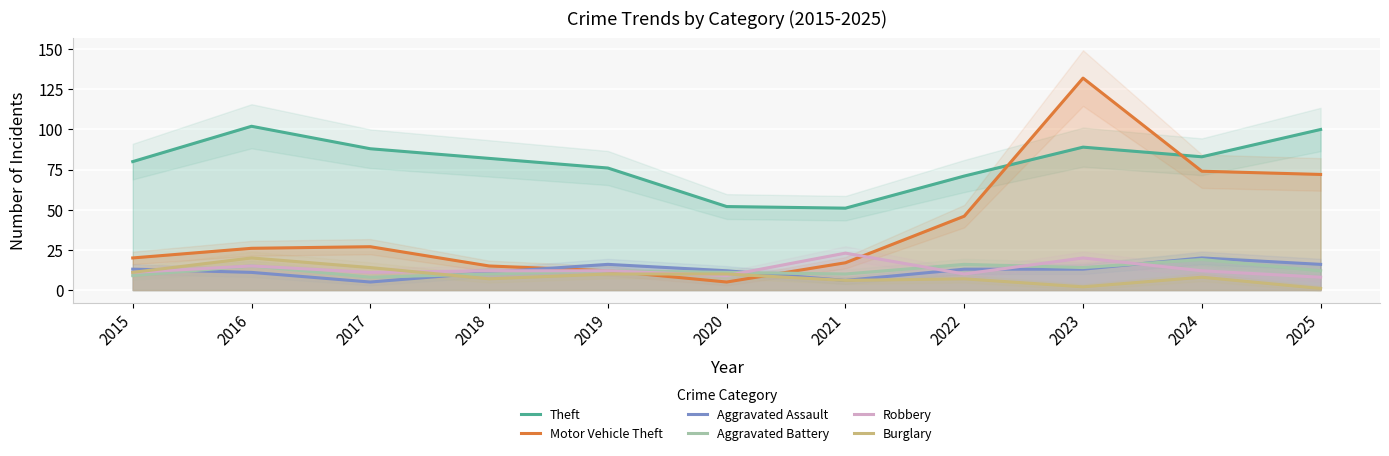

What is the minimum value for Robbery?

8